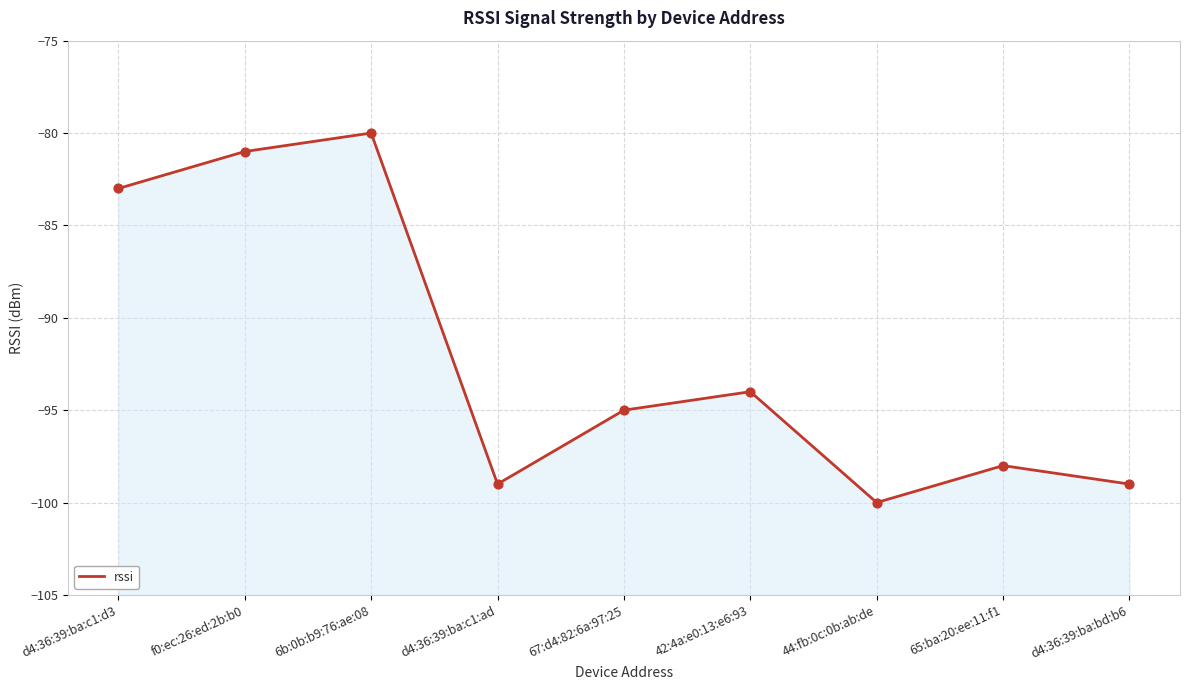

What is the change in value from f0:ec:26:ed:2b:b0 to 6b:0b:b9:76:ae:08?

+1